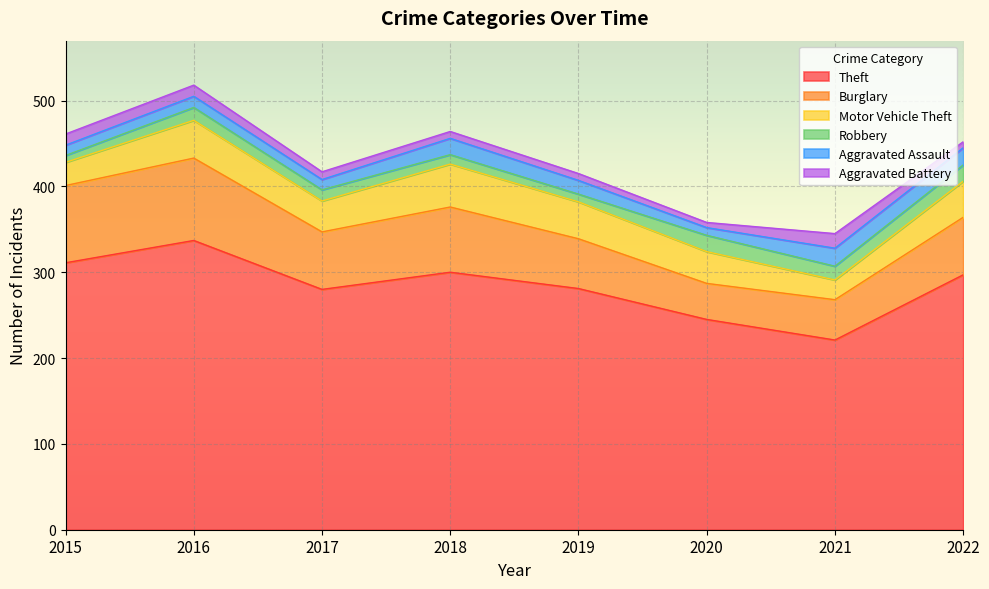

What is the value of the Aggravated Battery point at the 1st from the left?

13